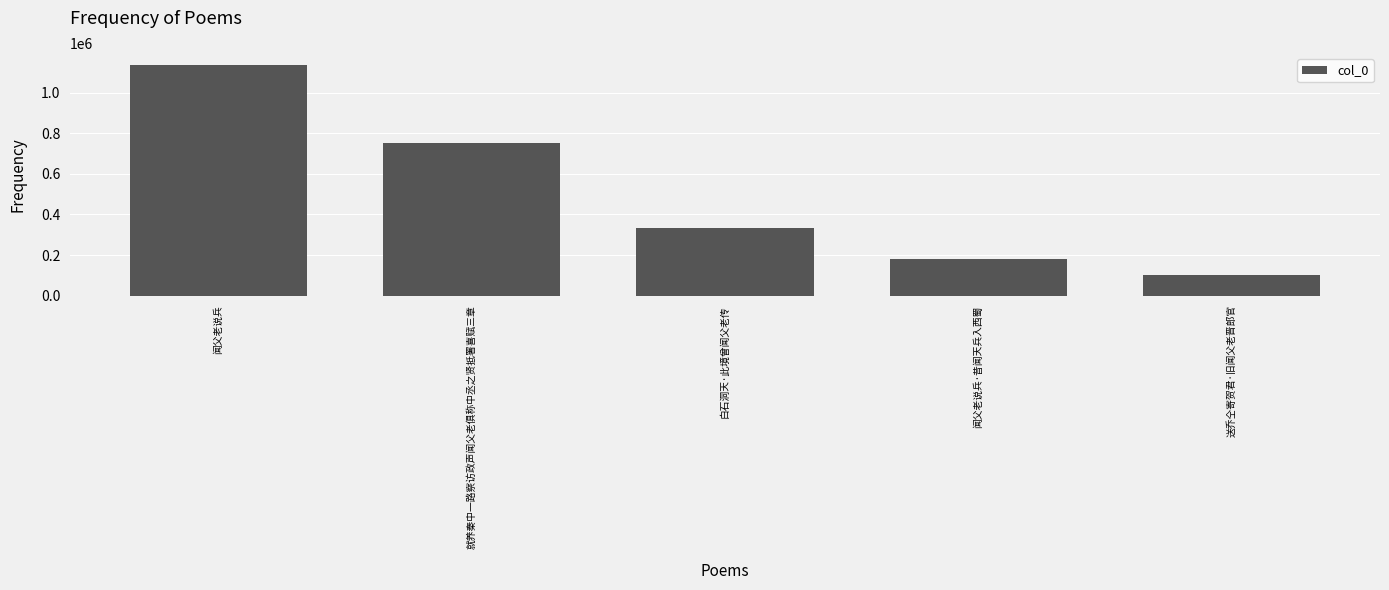

Count the number of data series in this chart.

1